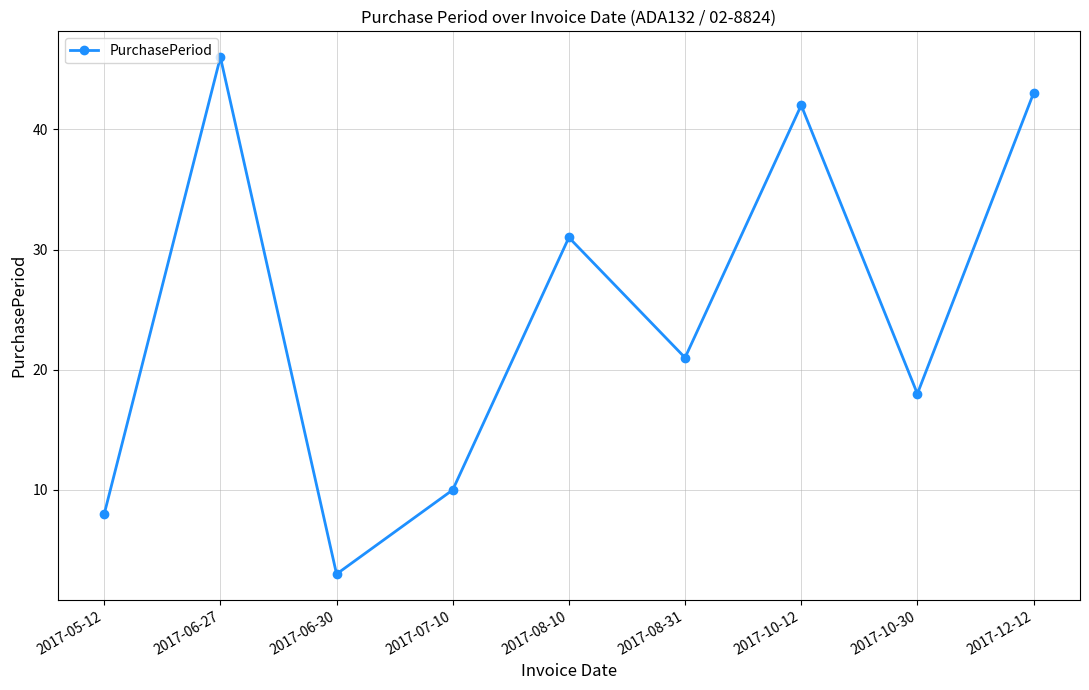

What position from the left is 2017-10-12?

7